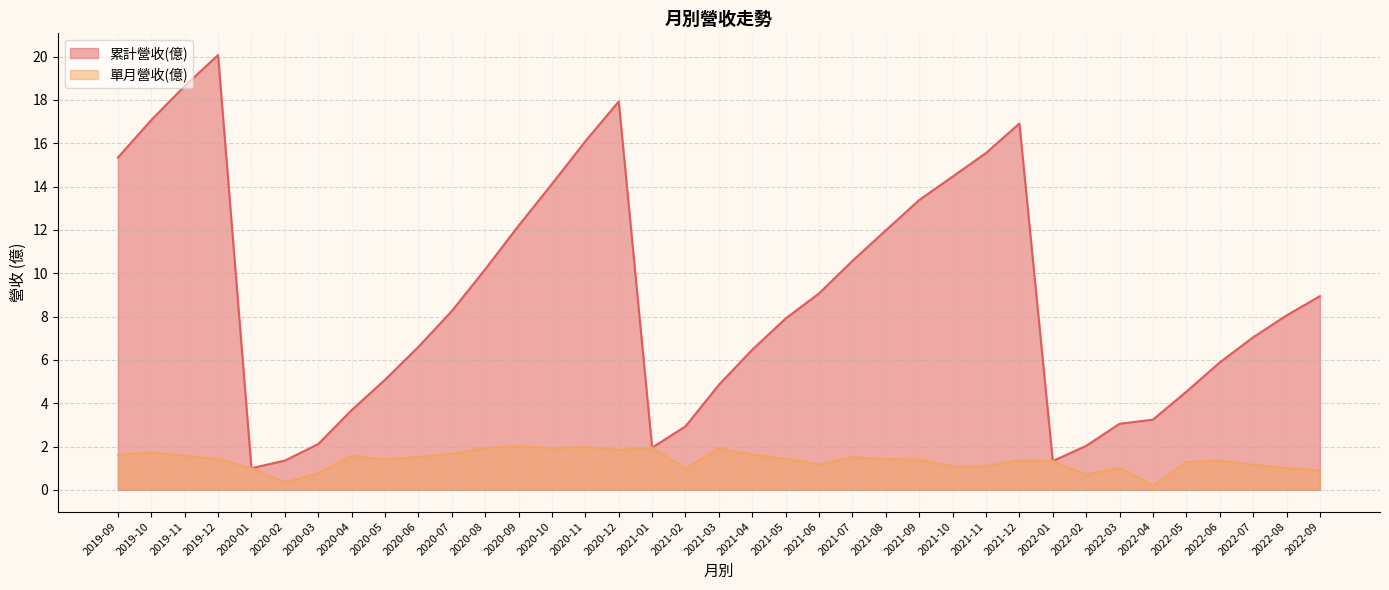

Which series has the largest range (max minus min)?

累計營收(億)